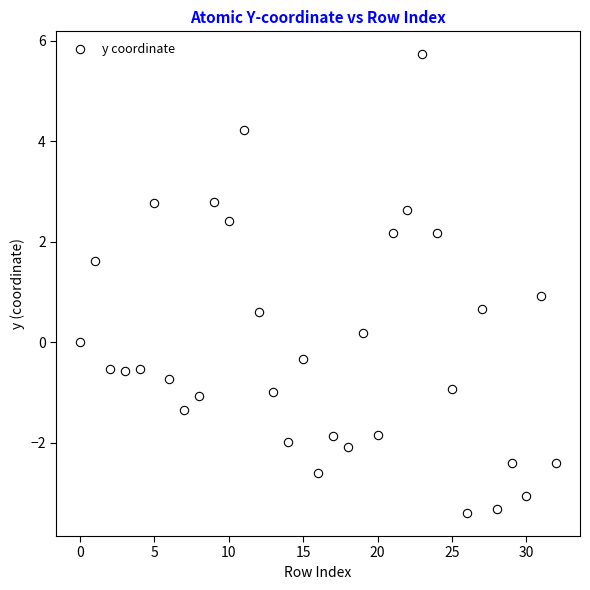

How many points are shown in the scatter plot?

33